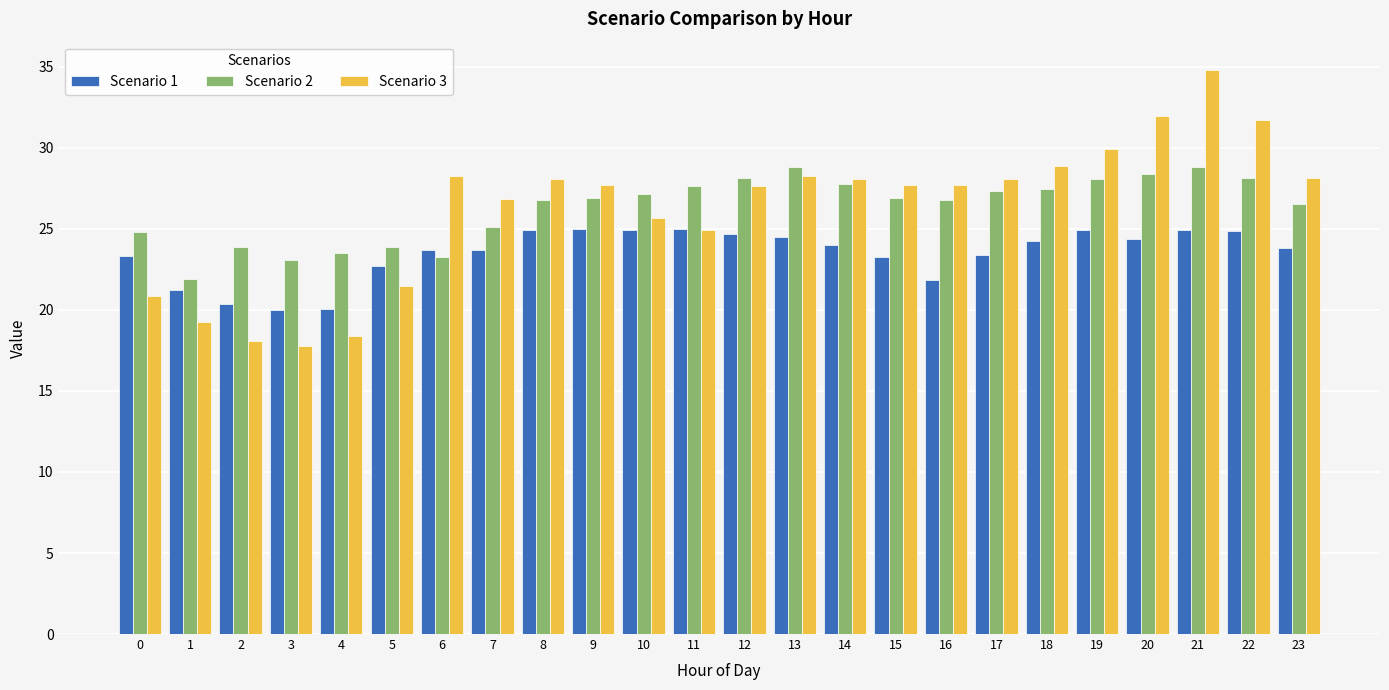

How many bars are there in total?

72